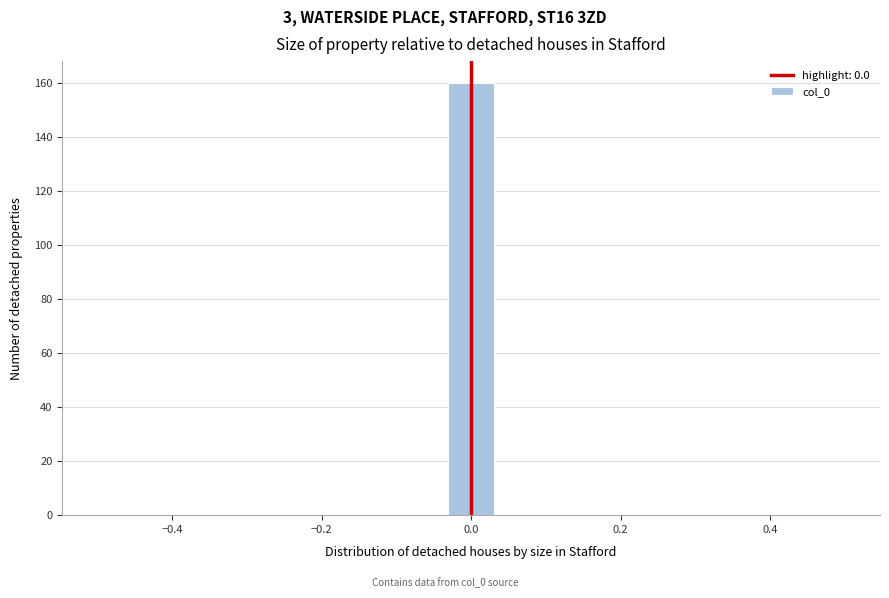

Around what value on the x-axis is the tallest bar? Give the approximate position of its centre, as read against the axis.

0.00